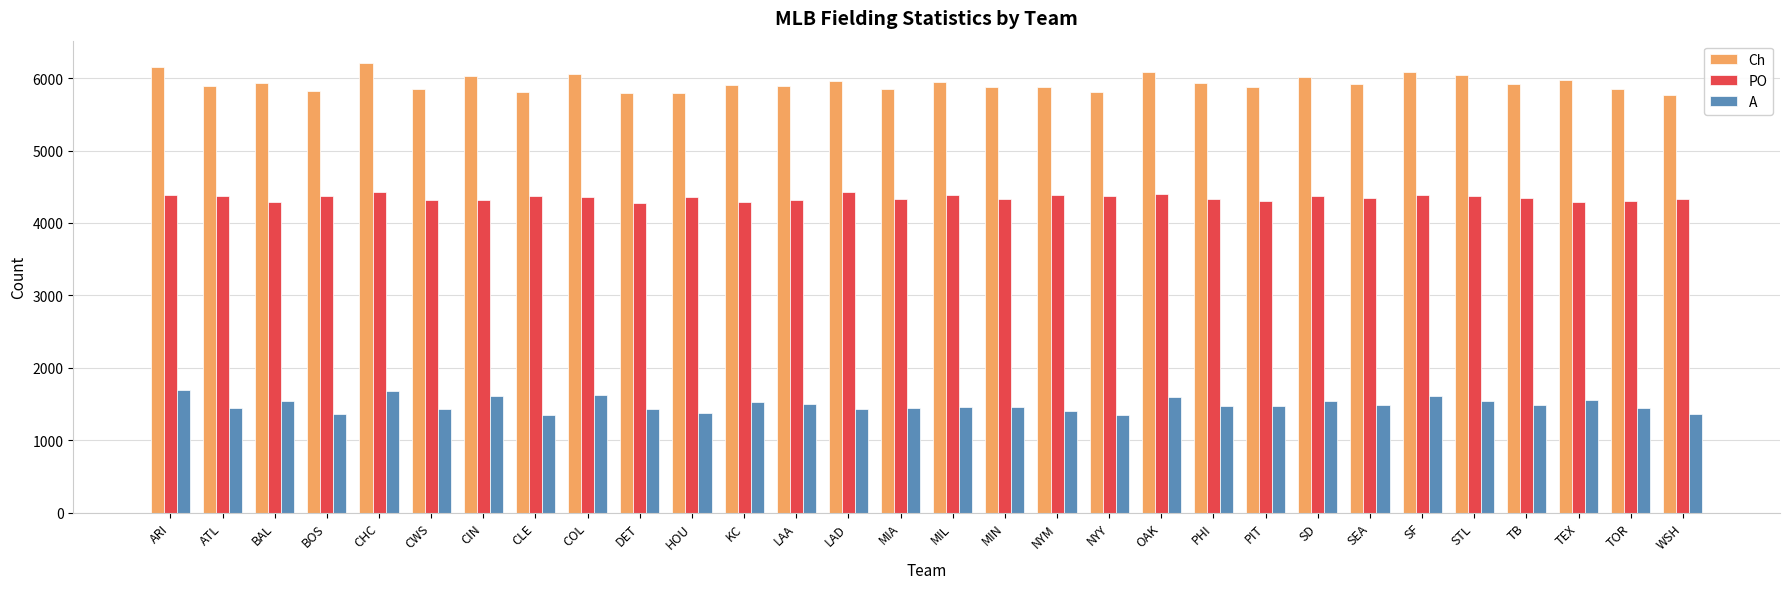

What is the total value across all series at MIL?

11780